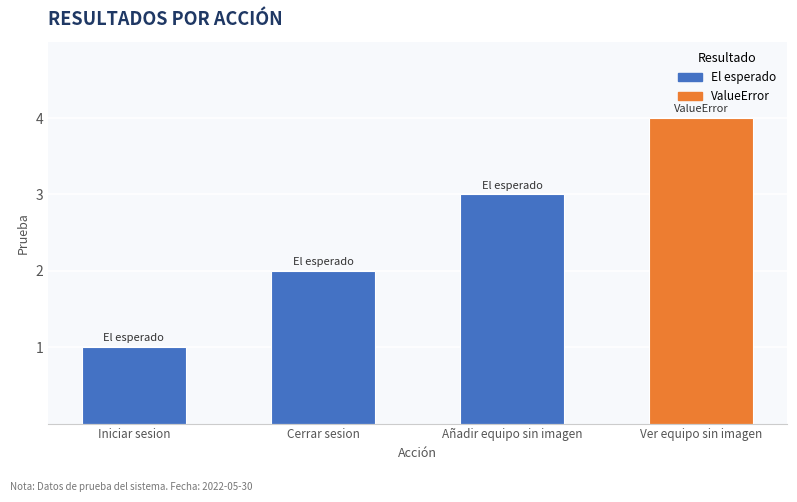

Between Añadir equipo sin imagen and Iniciar sesion, which is larger?

Añadir equipo sin imagen